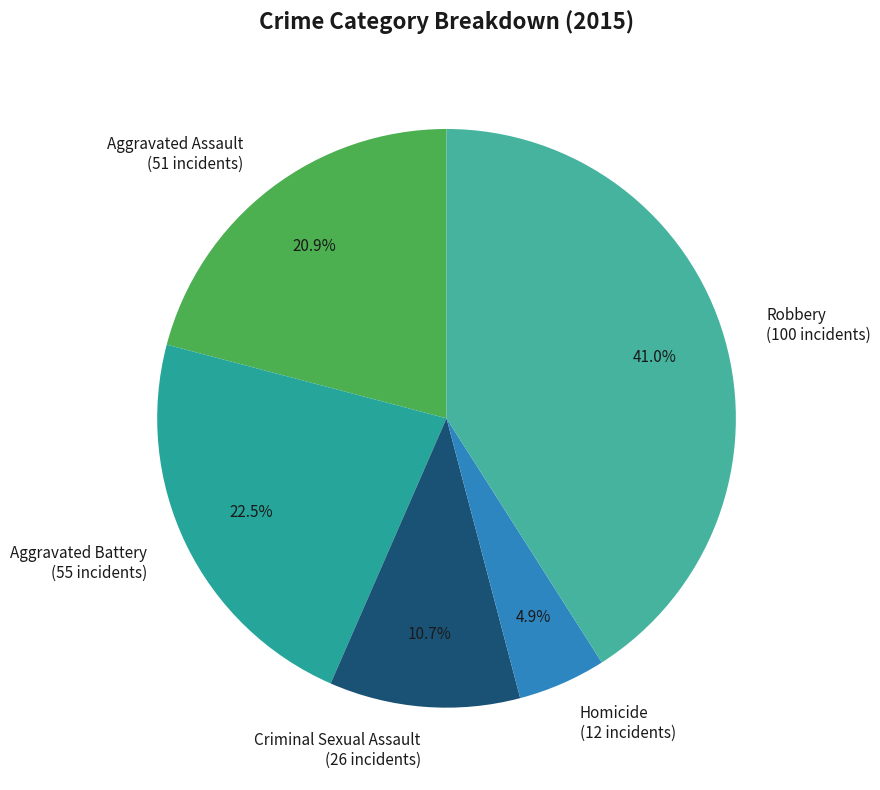

To the nearest percent, what percentage of the pie is Homicide?

5%